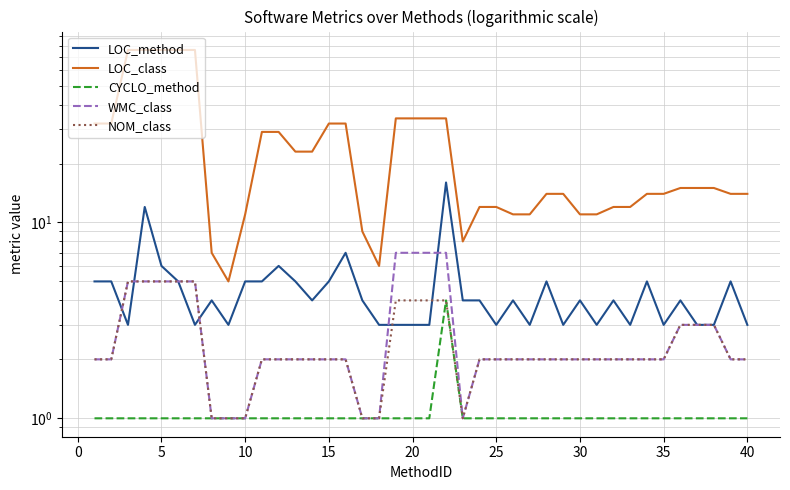

True or false: CYCLO_method has a value of 1 at 13.

False